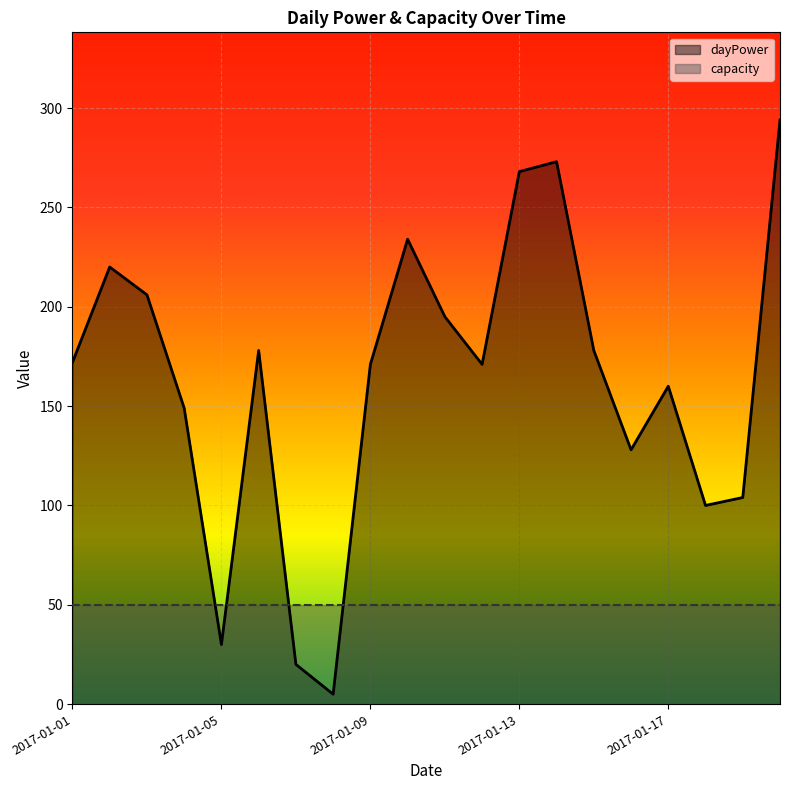

What is the change in value from 2017-01-05 to 2017-01-15?

+148